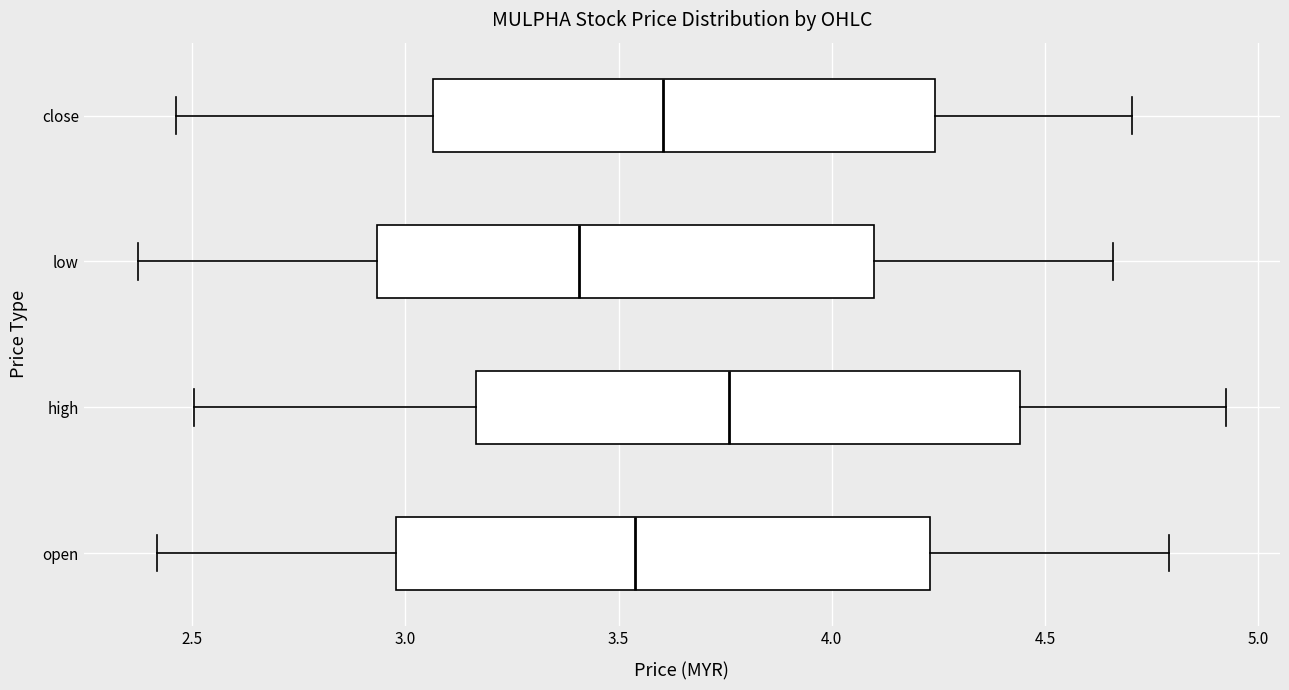

Reading bottom to top, read every box against the x-axis: the position of its median line, the range the box covers, and the ends of its whiskers. The values are not printed on the chart, so give them approximately, as read against the axis.

open: median 3.55, box 3.00 to 4.25, whiskers 2.40 to 4.80
high: median 3.75, box 3.15 to 4.45, whiskers 2.50 to 4.90
low: median 3.40, box 2.95 to 4.10, whiskers 2.35 to 4.65
close: median 3.60, box 3.05 to 4.25, whiskers 2.45 to 4.70